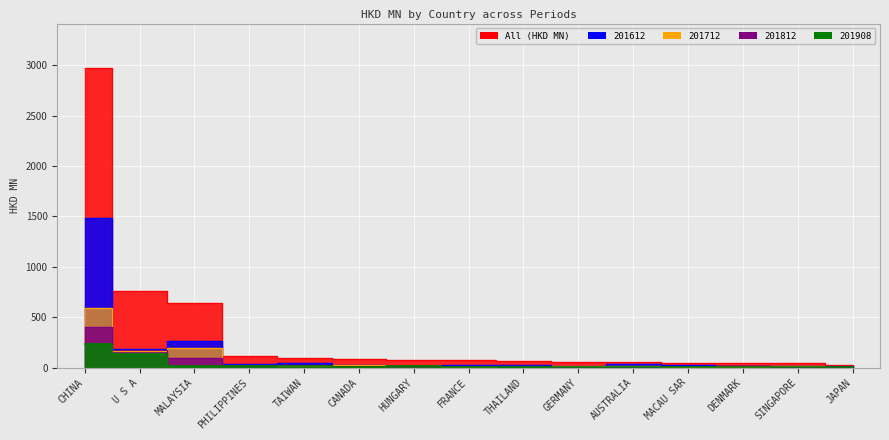

How many interior local valleys does the 201612 series have?

5